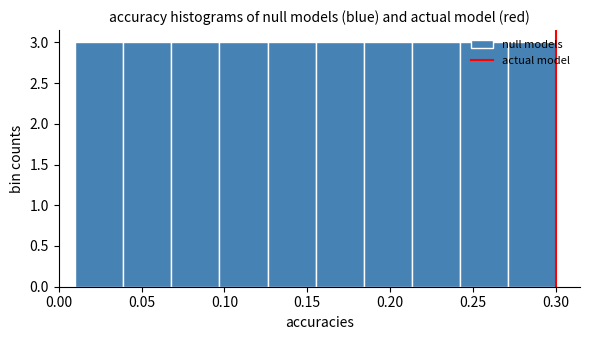

What is the height of the bar covering 0.184 to 0.213 on the x-axis? Neither the bar edges nor the heights are printed on the chart, so give them approximately, as read against the axes.

3